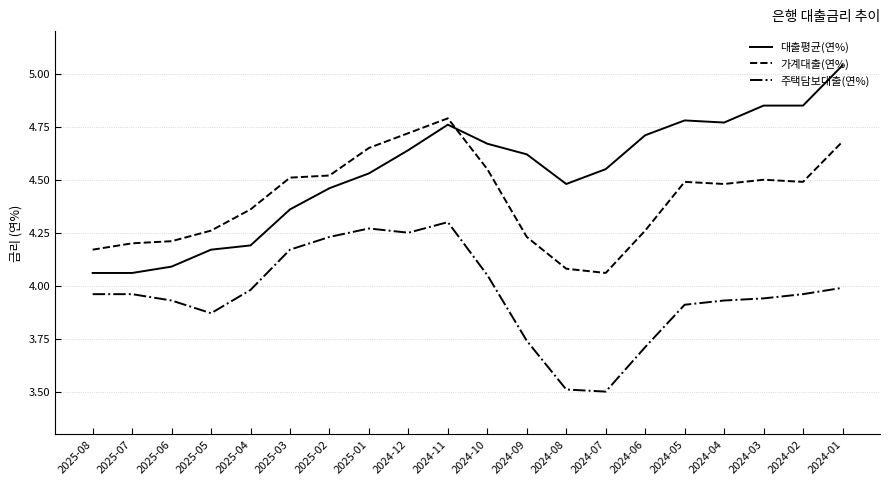

List the series in order of their overall mean, highest first.

대출평균(연%), 가계대출(연%), 주택담보대출(연%)